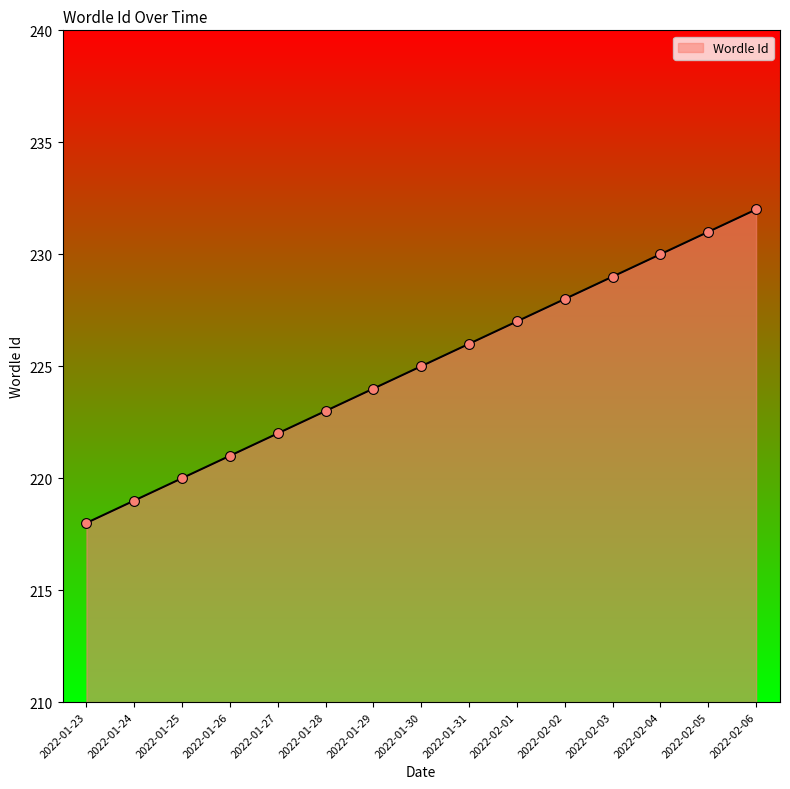

What is the ratio of the value at 2022-02-06 to the value at 2022-01-23?

1.1